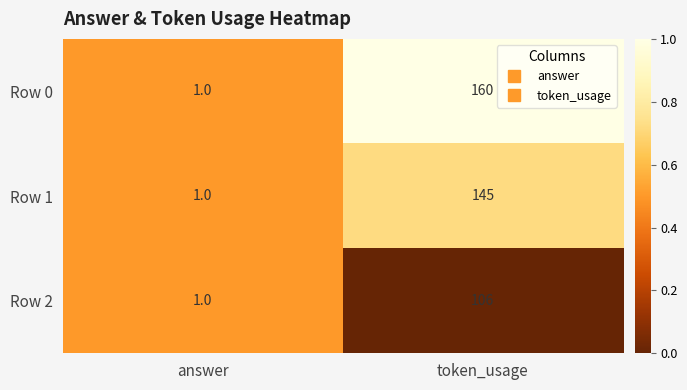

What is the difference between the Row 0 values at answer and token_usage?

159